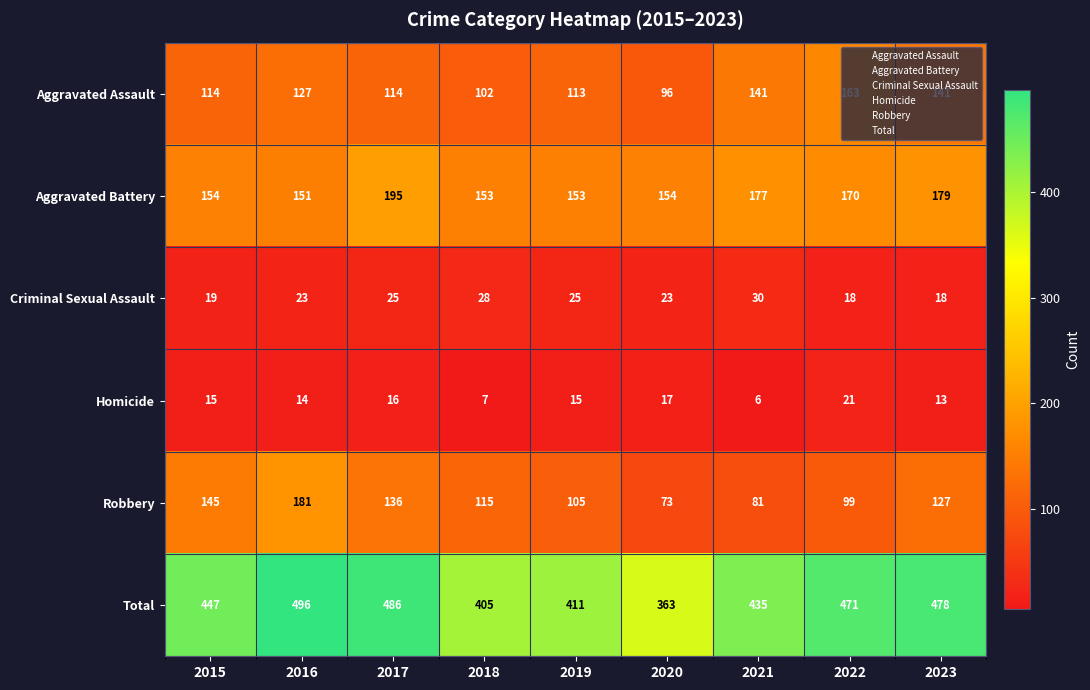

At which label does Aggravated Assault reach its peak?

2022